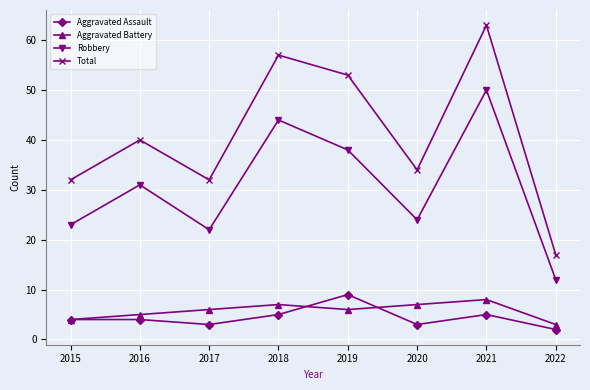

Between 2017 and 2022, which series saw the biggest shift?

Total